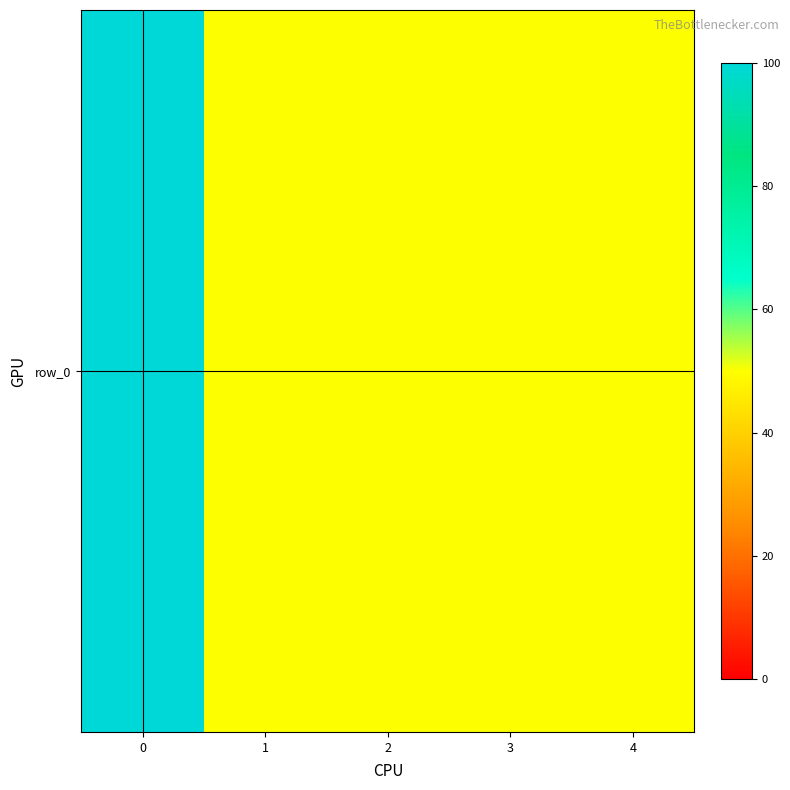

True or false: the data shows 50 at 4.

True